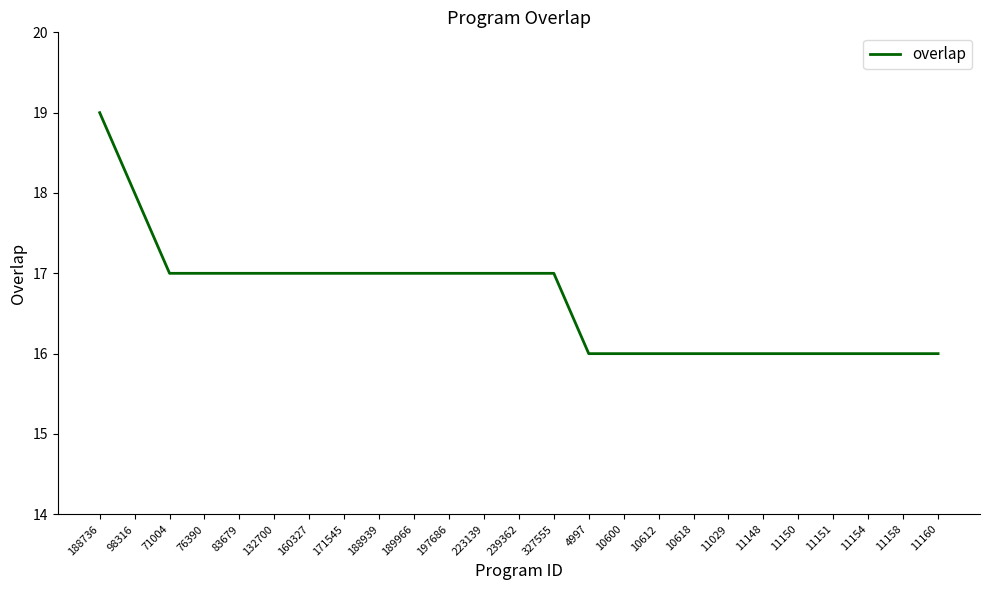

What is the minimum value shown in the chart?

16